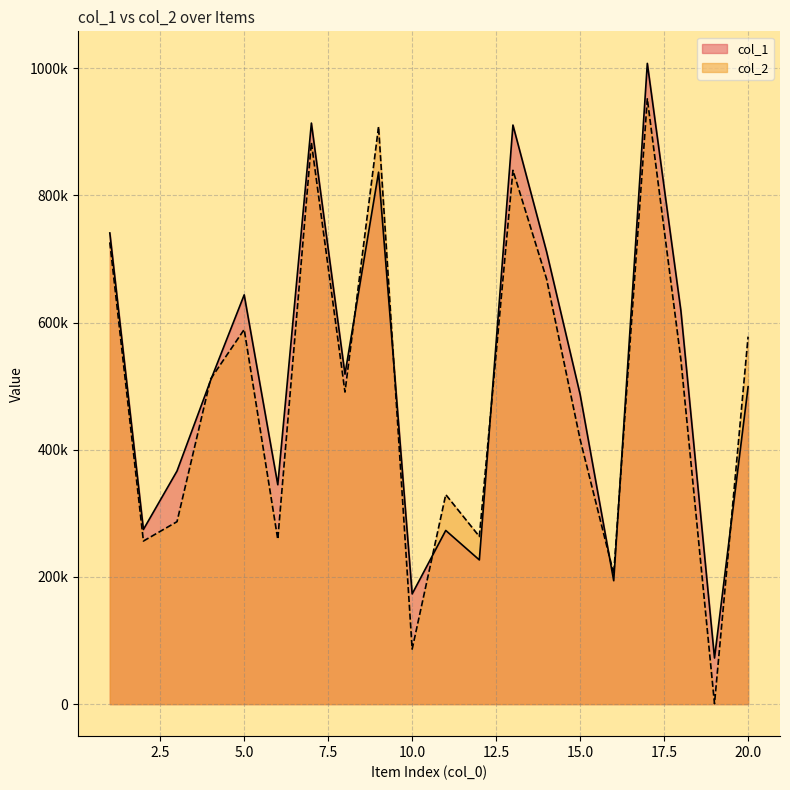

List the series in order of their peak value, highest first.

col_1, col_2